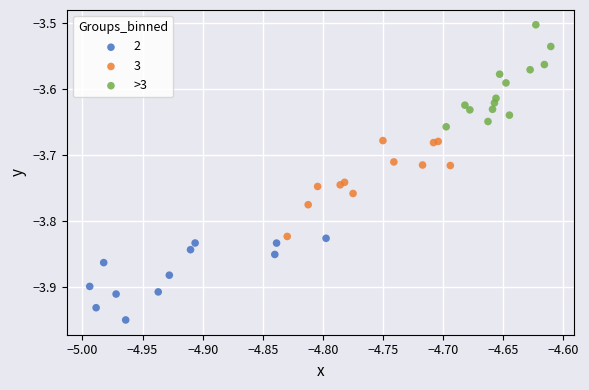

Which series contains the highest Y value?

>3